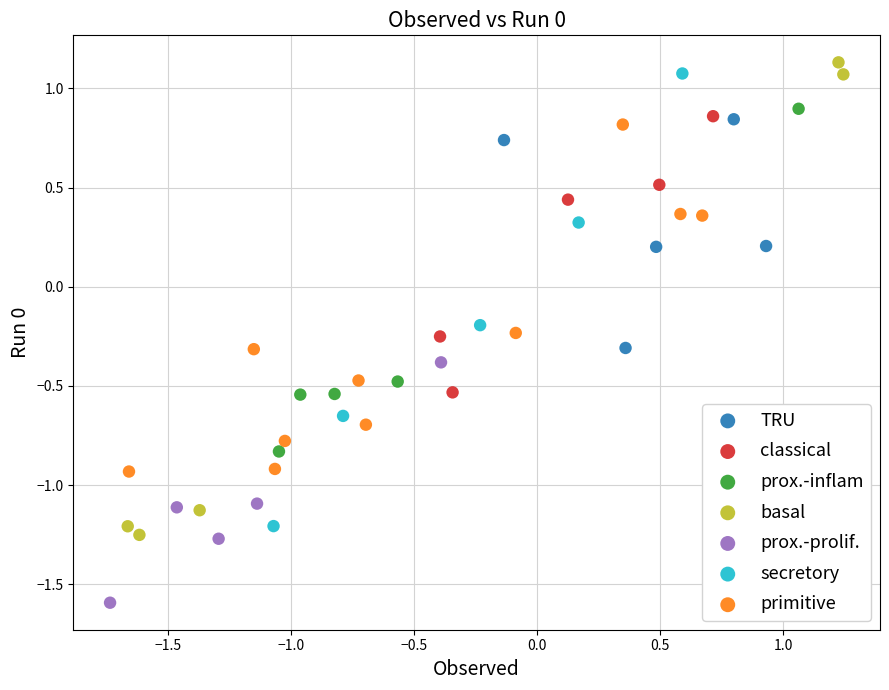

Which series has the largest Y range (max minus min)?

basal